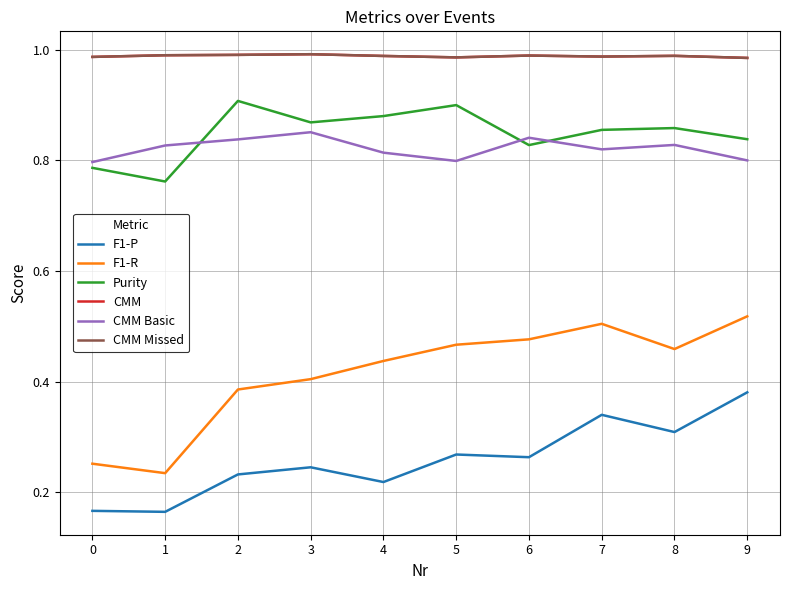

Where is the first local maximum for CMM Missed?

3